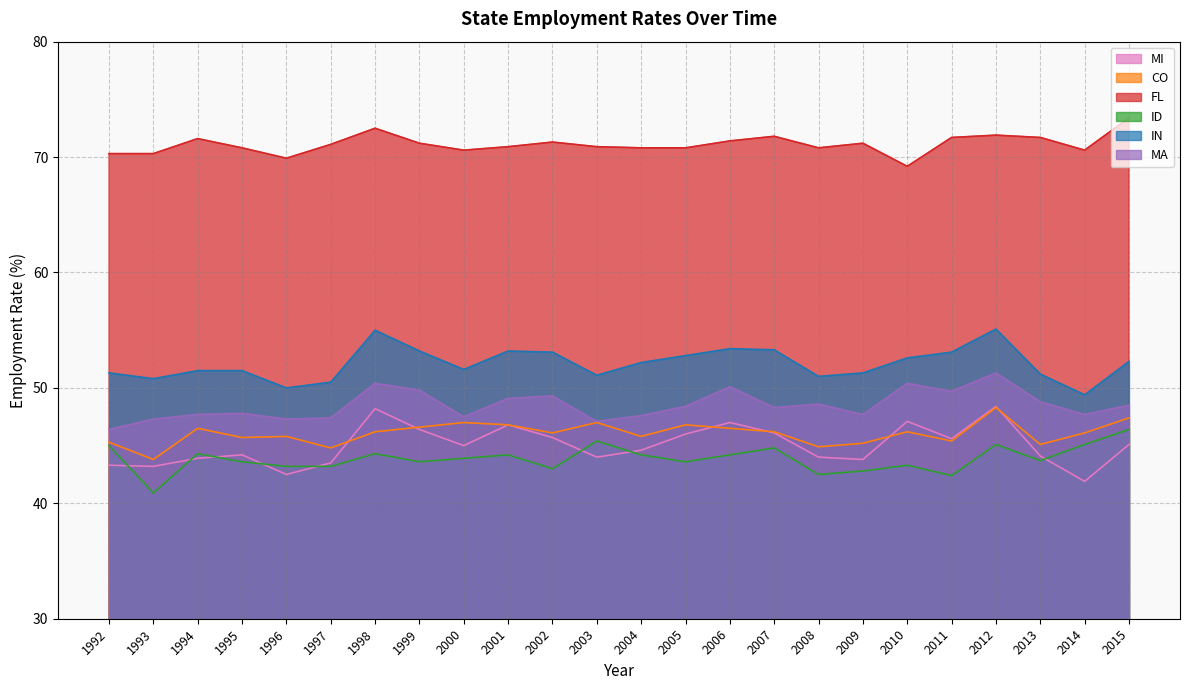

The value of MA at 2013 is 78.4. True or false?

False